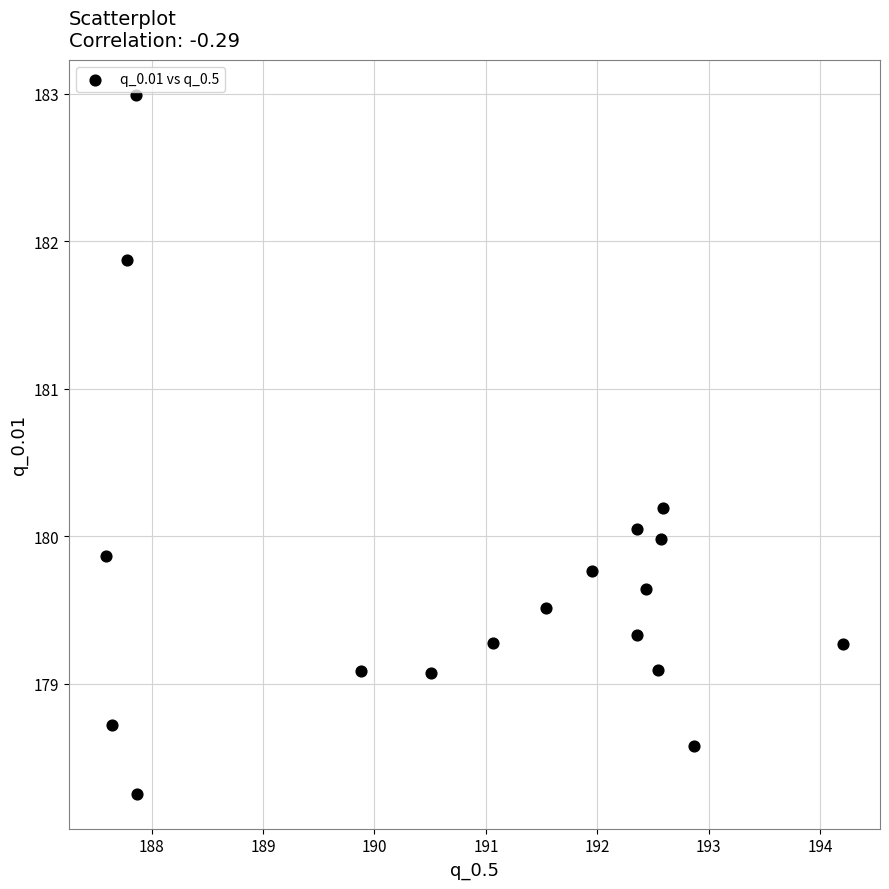

What is the range of Y values (max minus min)?

4.7